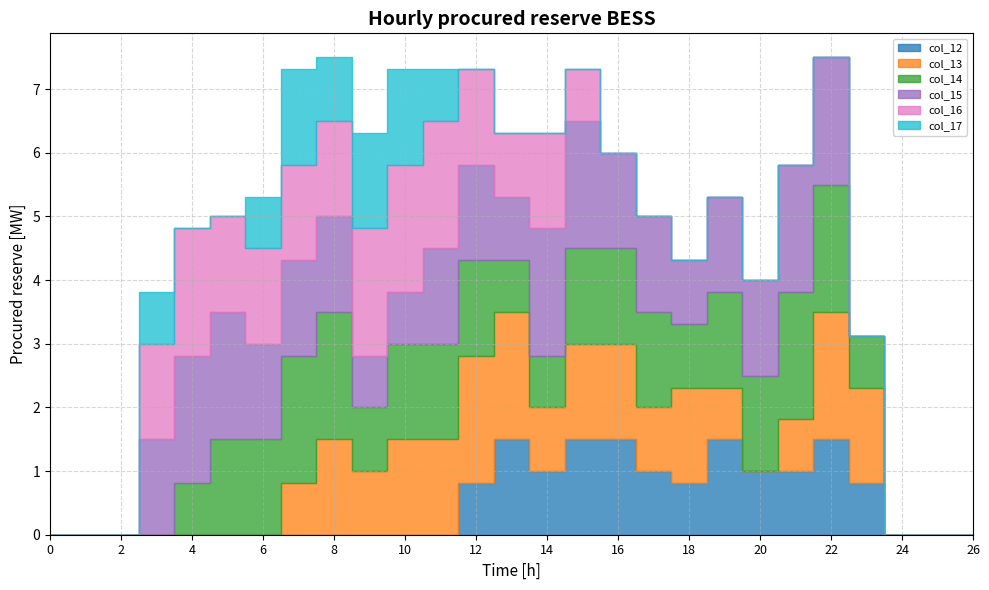

At which category is the sum across all series the highest?

8